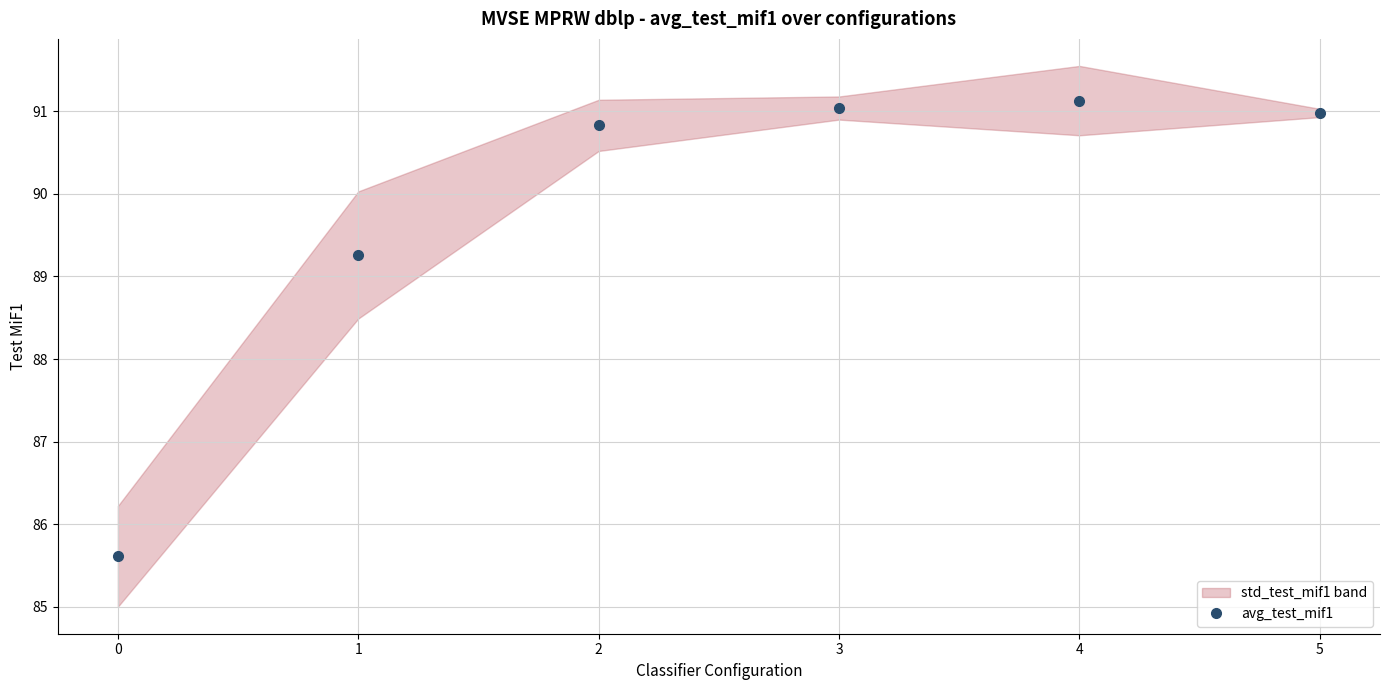

What is the smallest value displayed?

85.6